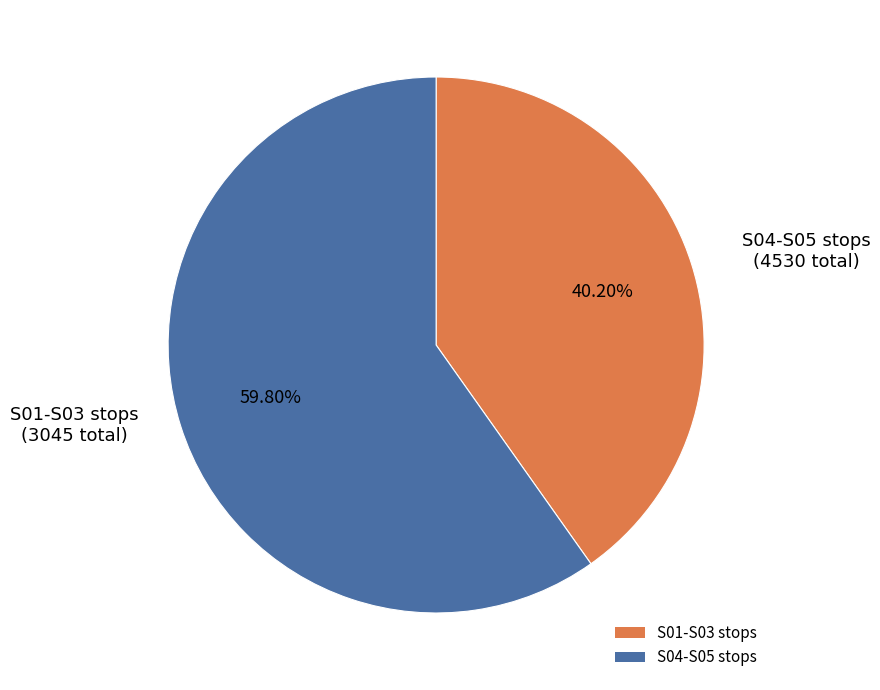

How many segments does this pie chart have?

2